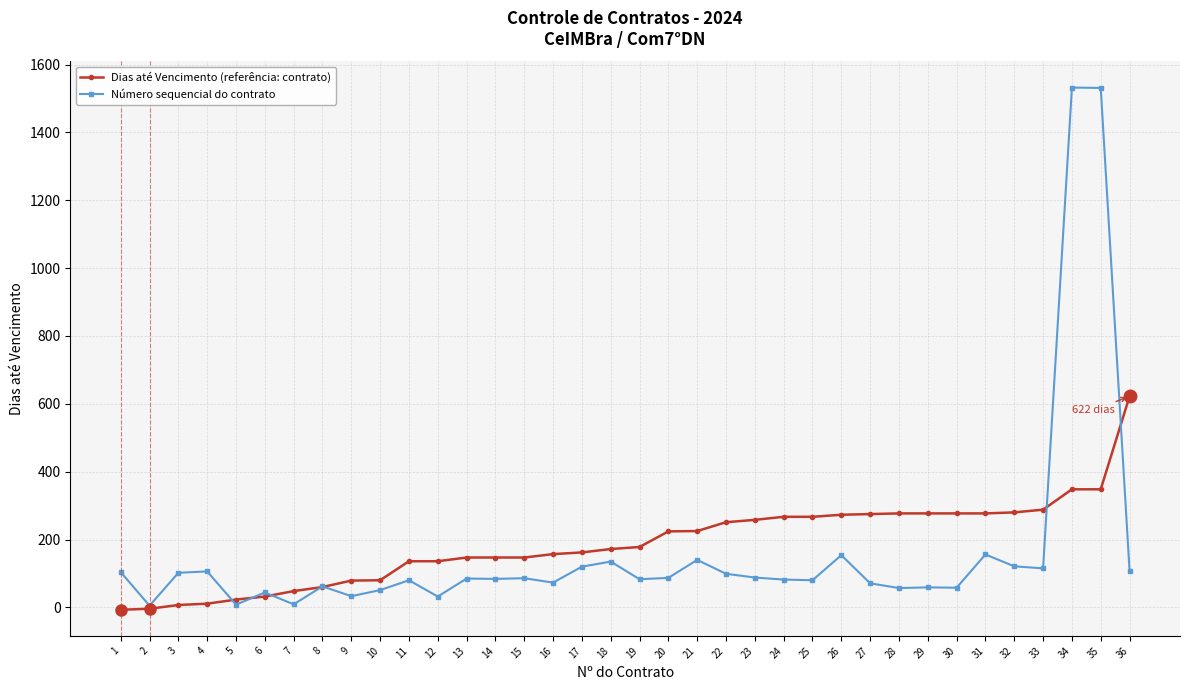

Is it true that Dias até Vencimento (referência: contrato) equals 85 at 11?

False